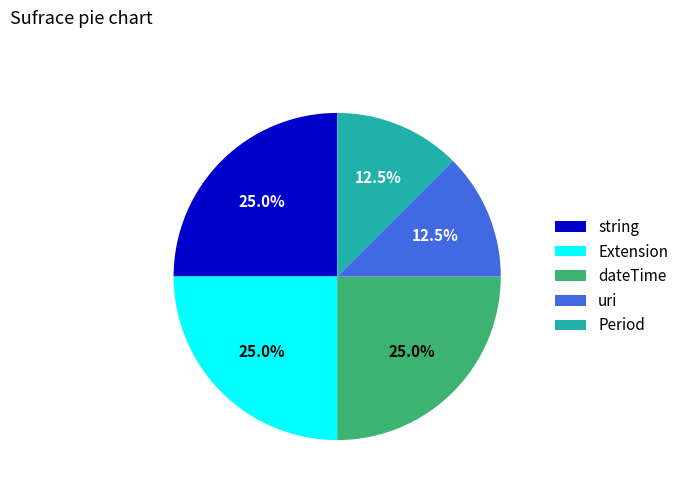

Does dateTime account for over 50% of the chart?

No